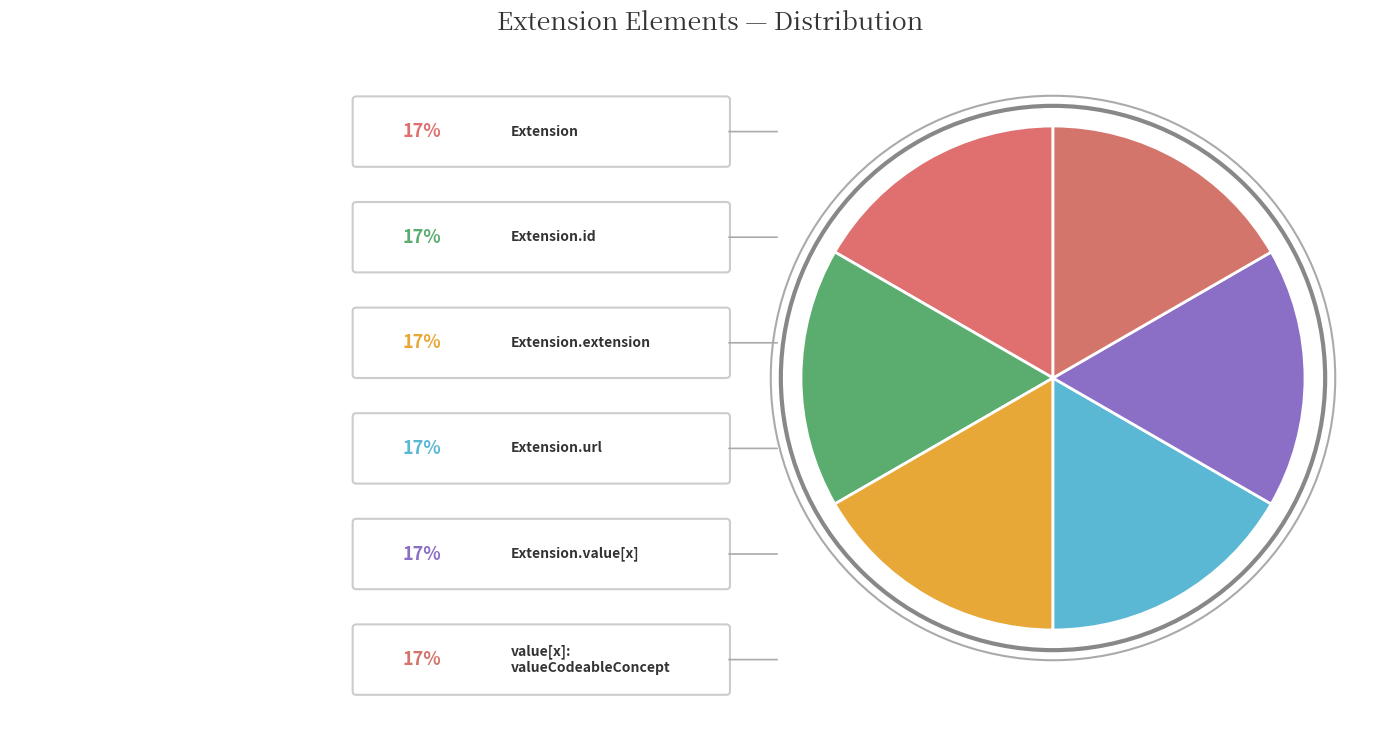

How many slices are in this pie chart?

6